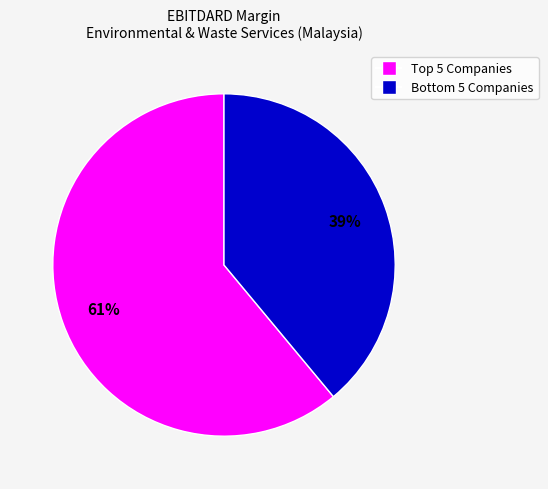

Is there a majority slice in this chart?

Yes